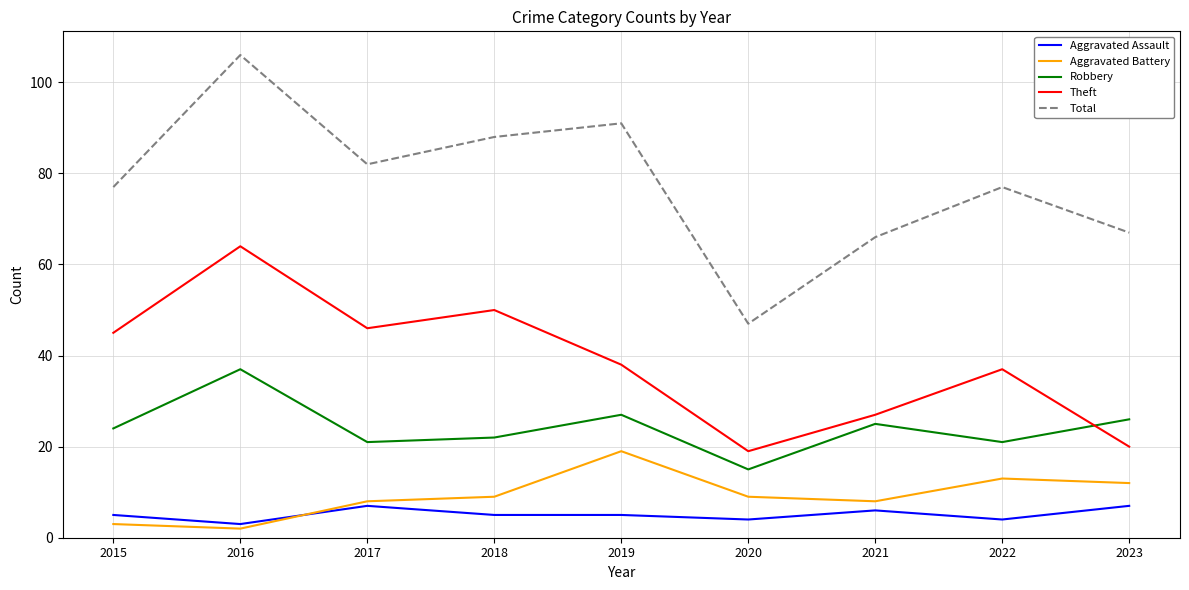

Reading left to right, list all the values displayed in this chart.

Aggravated Assault: 2015=5	2016=3	2017=7	2018=5	2019=5	2020=4	2021=6	2022=4	2023=7
Aggravated Battery: 2015=3	2016=2	2017=8	2018=9	2019=19	2020=9	2021=8	2022=13	2023=12
Robbery: 2015=24	2016=37	2017=21	2018=22	2019=27	2020=15	2021=25	2022=21	2023=26
Theft: 2015=45	2016=64	2017=46	2018=50	2019=38	2020=19	2021=27	2022=37	2023=20
Total: 2015=77	2016=106	2017=82	2018=88	2019=91	2020=47	2021=66	2022=77	2023=67